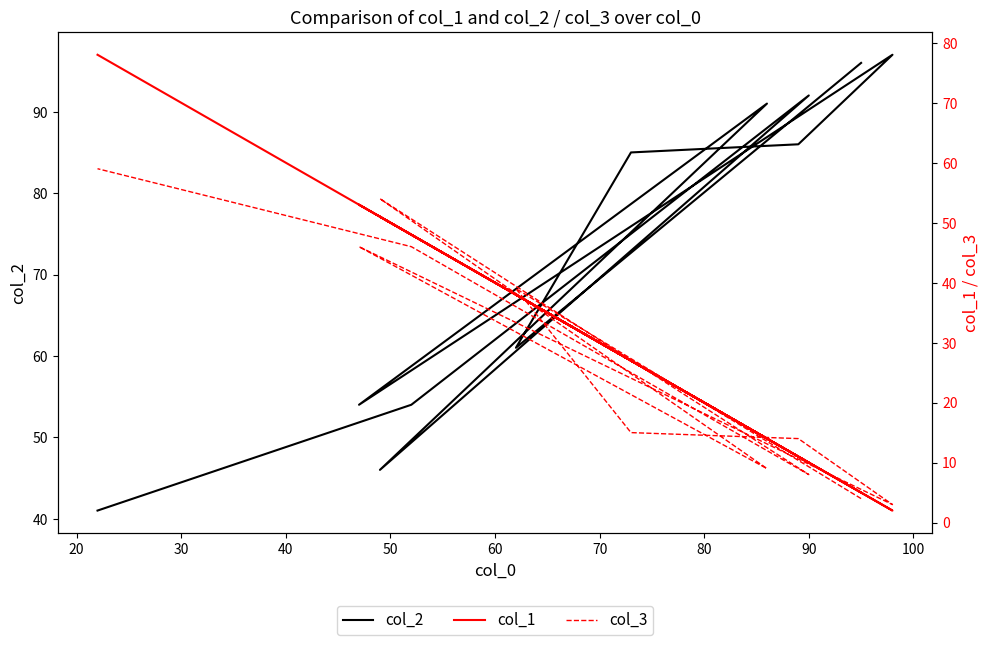

Which has a higher value, 80 or 70?

70